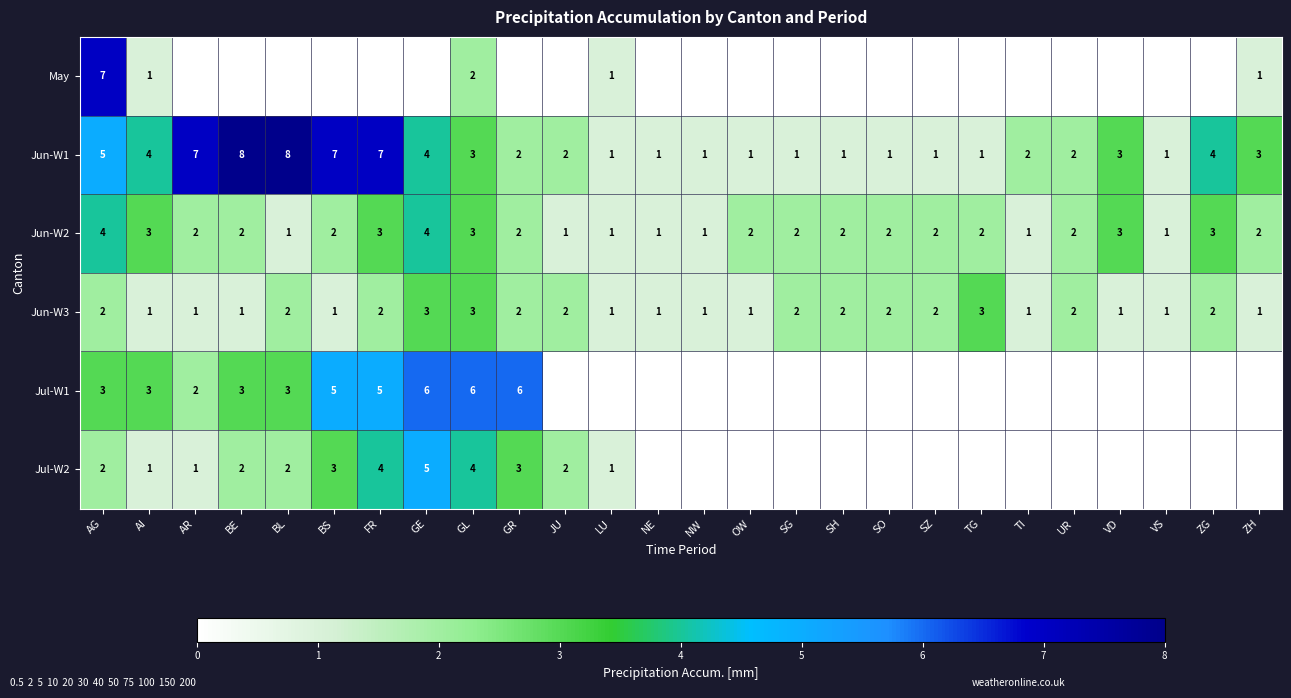

The Jul-W2 series shows 1 at AI. True or false?

True